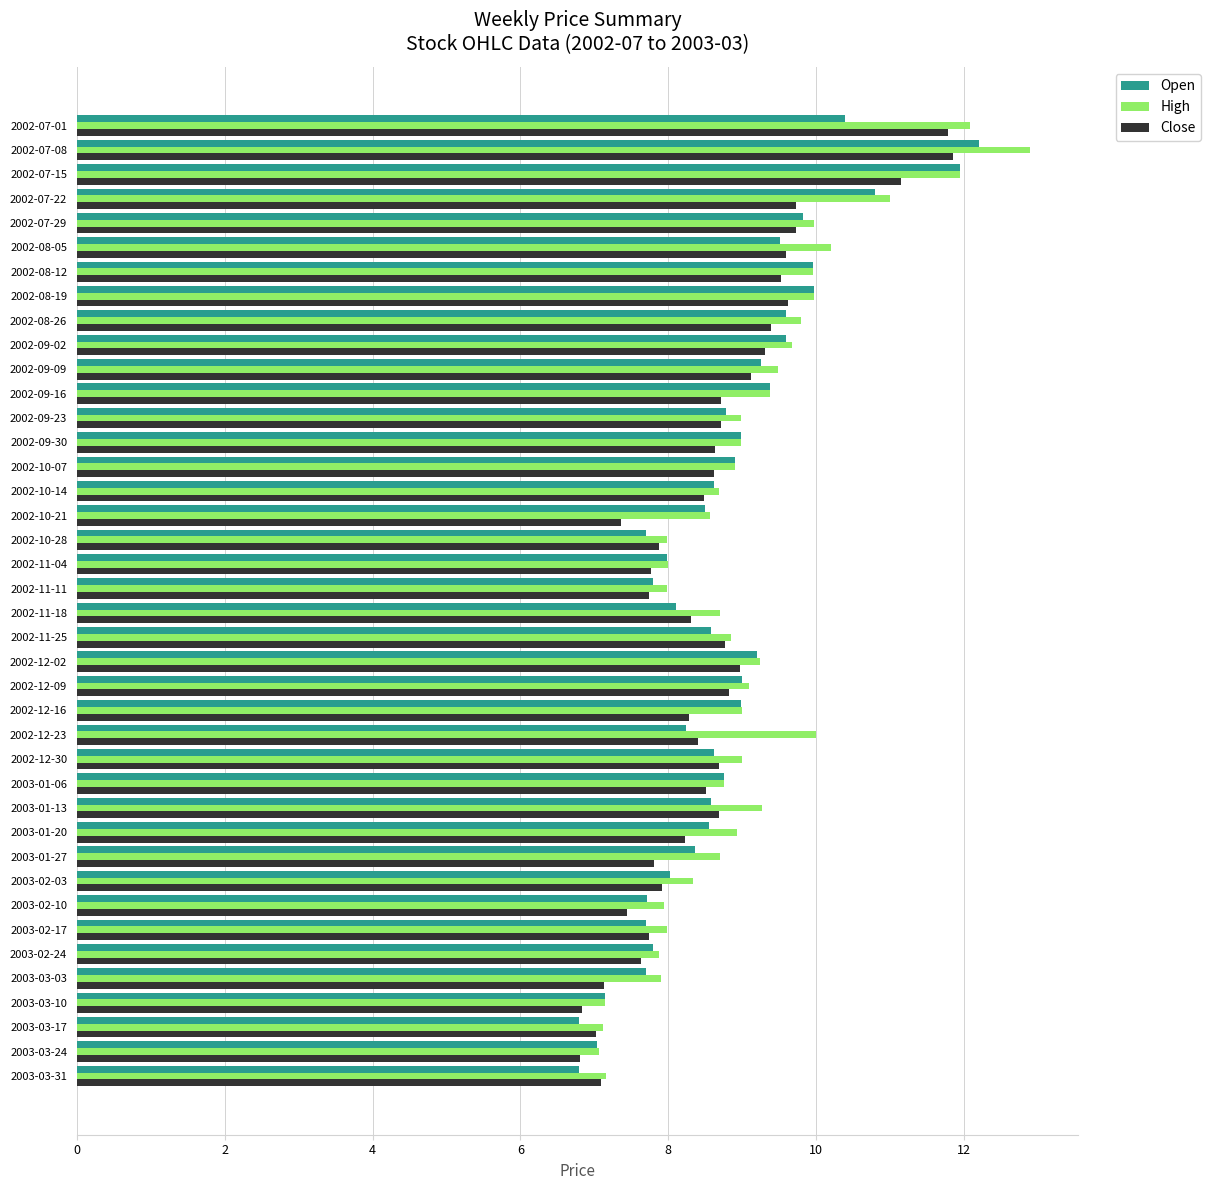

Which series has the largest range (max minus min)?

High